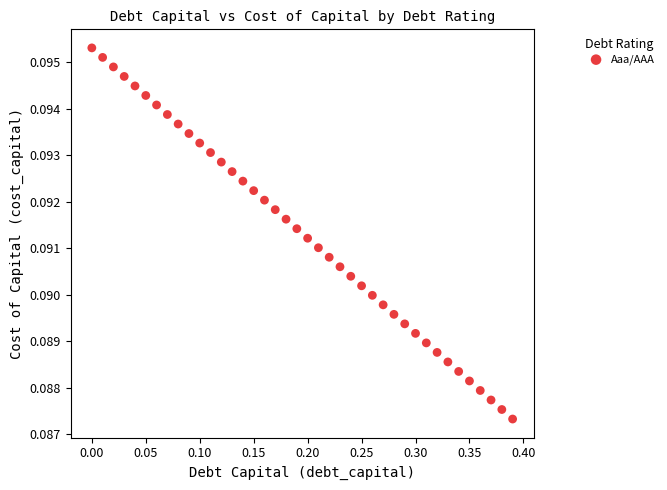

What is the range of X values (max minus min)?

0.4